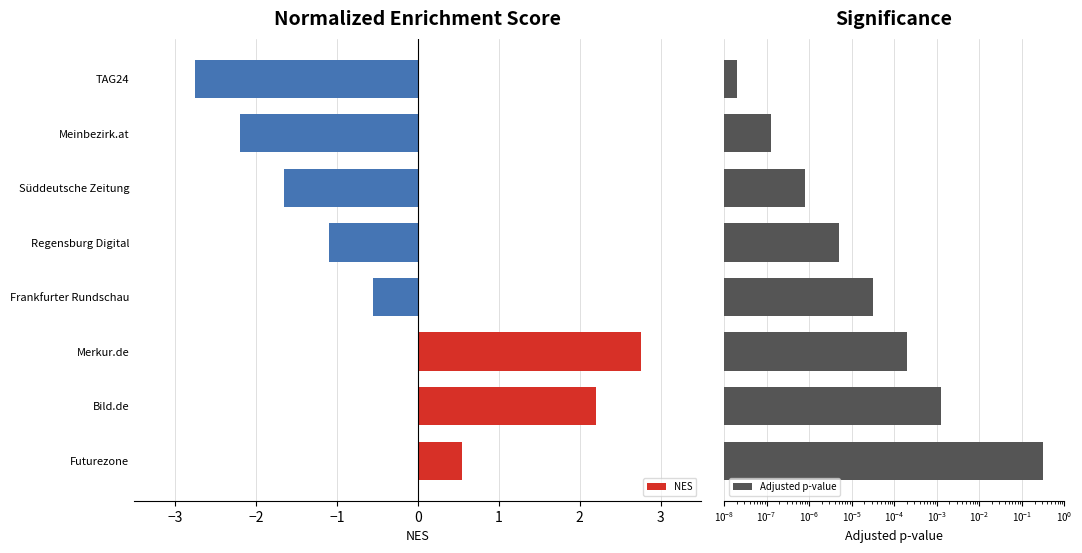

Is it true that NES equals 0.9 at Bild.de?

False